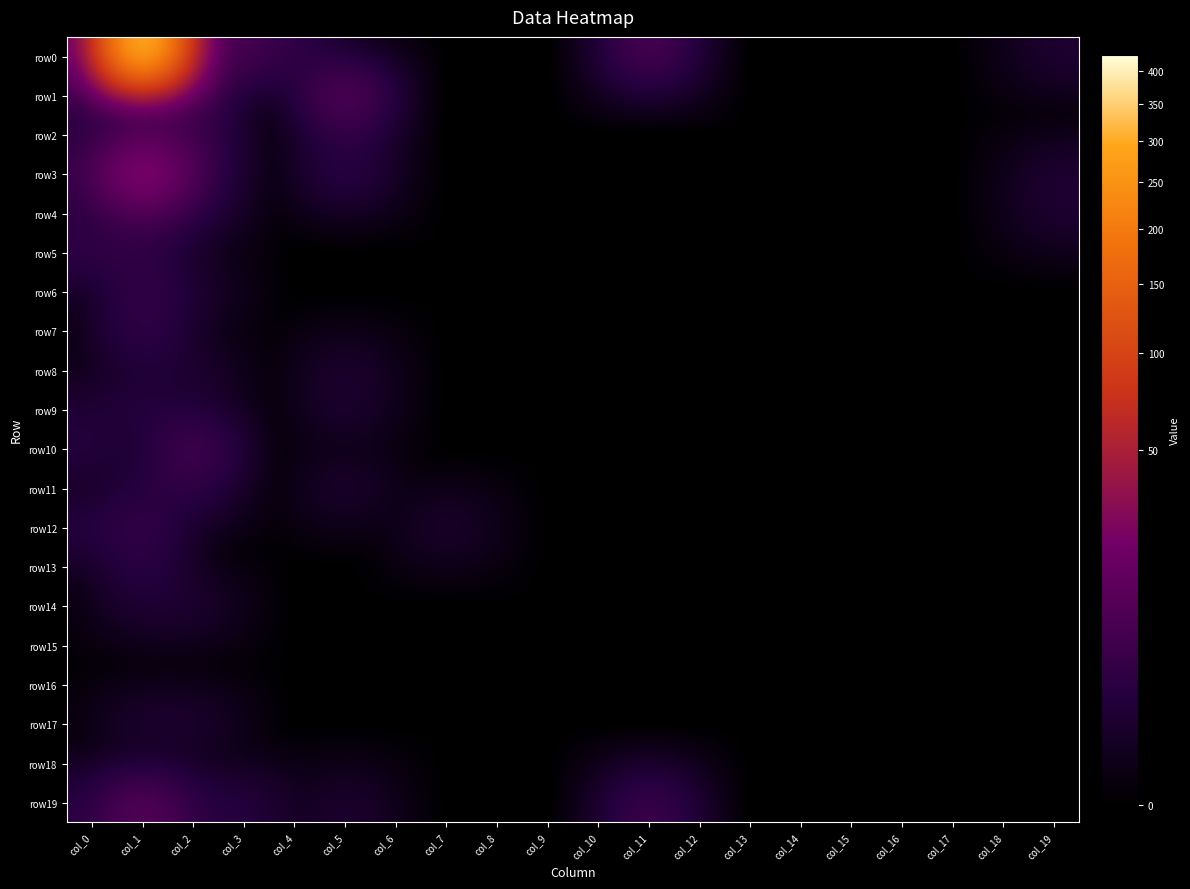

Reading left to right, extract all data points from this chart.

row0: col_0=9	col_1=426	col_2=12	col_3=6	col_4=3	col_5=0	col_6=0	col_7=0	col_8=0	col_9=0	col_10=0	col_11=9	col_12=0	col_13=0	col_14=0	col_15=0	col_16=0	col_17=0	col_18=0	col_19=1
row1: col_0=3	col_1=15	col_2=6	col_3=0	col_4=0	col_5=13	col_6=0	col_7=0	col_8=0	col_9=0	col_10=0	col_11=0	col_12=0	col_13=0	col_14=0	col_15=0	col_16=0	col_17=0	col_18=0	col_19=0
row2: col_0=2	col_1=7	col_2=5	col_3=0	col_4=0	col_5=3	col_6=0	col_7=0	col_8=0	col_9=0	col_10=0	col_11=0	col_12=0	col_13=0	col_14=0	col_15=0	col_16=0	col_17=0	col_18=0	col_19=0
row3: col_0=4	col_1=40	col_2=6	col_3=0	col_4=0	col_5=3	col_6=0	col_7=0	col_8=0	col_9=0	col_10=0	col_11=0	col_12=0	col_13=0	col_14=0	col_15=0	col_16=0	col_17=0	col_18=0	col_19=1
row4: col_0=2	col_1=7	col_2=2	col_3=0	col_4=0	col_5=0	col_6=0	col_7=0	col_8=0	col_9=0	col_10=0	col_11=0	col_12=0	col_13=0	col_14=0	col_15=0	col_16=0	col_17=0	col_18=0	col_19=1
row5: col_0=3	col_1=3	col_2=0	col_3=0	col_4=0	col_5=0	col_6=0	col_7=0	col_8=0	col_9=0	col_10=0	col_11=0	col_12=0	col_13=0	col_14=0	col_15=0	col_16=0	col_17=0	col_18=0	col_19=0
row6: col_0=0	col_1=4	col_2=1	col_3=0	col_4=0	col_5=0	col_6=0	col_7=0	col_8=0	col_9=0	col_10=0	col_11=0	col_12=0	col_13=0	col_14=0	col_15=0	col_16=0	col_17=0	col_18=0	col_19=0
row7: col_0=0	col_1=4	col_2=0	col_3=0	col_4=0	col_5=0	col_6=0	col_7=0	col_8=0	col_9=0	col_10=0	col_11=0	col_12=0	col_13=0	col_14=0	col_15=0	col_16=0	col_17=0	col_18=0	col_19=0
row8: col_0=0	col_1=1	col_2=1	col_3=0	col_4=0	col_5=1	col_6=0	col_7=0	col_8=0	col_9=0	col_10=0	col_11=0	col_12=0	col_13=0	col_14=0	col_15=0	col_16=0	col_17=0	col_18=0	col_19=0
row9: col_0=1	col_1=2	col_2=1	col_3=0	col_4=0	col_5=1	col_6=0	col_7=0	col_8=0	col_9=0	col_10=0	col_11=0	col_12=0	col_13=0	col_14=0	col_15=0	col_16=0	col_17=0	col_18=0	col_19=0
row10: col_0=2	col_1=0	col_2=8	col_3=0	col_4=0	col_5=0	col_6=0	col_7=0	col_8=0	col_9=0	col_10=0	col_11=0	col_12=0	col_13=0	col_14=0	col_15=0	col_16=0	col_17=0	col_18=0	col_19=0
row11: col_0=0	col_1=2	col_2=3	col_3=0	col_4=0	col_5=1	col_6=0	col_7=0	col_8=0	col_9=0	col_10=0	col_11=0	col_12=0	col_13=0	col_14=0	col_15=0	col_16=0	col_17=0	col_18=0	col_19=0
row12: col_0=2	col_1=4	col_2=0	col_3=0	col_4=0	col_5=0	col_6=0	col_7=1	col_8=0	col_9=0	col_10=0	col_11=0	col_12=0	col_13=0	col_14=0	col_15=0	col_16=0	col_17=0	col_18=0	col_19=0
row13: col_0=0	col_1=3	col_2=0	col_3=0	col_4=0	col_5=0	col_6=0	col_7=0	col_8=0	col_9=0	col_10=0	col_11=0	col_12=0	col_13=0	col_14=0	col_15=0	col_16=0	col_17=0	col_18=0	col_19=0
row14: col_0=0	col_1=1	col_2=1	col_3=0	col_4=0	col_5=0	col_6=0	col_7=0	col_8=0	col_9=0	col_10=0	col_11=0	col_12=0	col_13=0	col_14=0	col_15=0	col_16=0	col_17=0	col_18=0	col_19=0
row15: col_0=0	col_1=0	col_2=0	col_3=0	col_4=0	col_5=0	col_6=0	col_7=0	col_8=0	col_9=0	col_10=0	col_11=0	col_12=0	col_13=0	col_14=0	col_15=0	col_16=0	col_17=0	col_18=0	col_19=0
row16: col_0=0	col_1=0	col_2=0	col_3=0	col_4=0	col_5=0	col_6=0	col_7=0	col_8=0	col_9=0	col_10=0	col_11=0	col_12=0	col_13=0	col_14=0	col_15=0	col_16=0	col_17=0	col_18=0	col_19=0
row17: col_0=0	col_1=1	col_2=1	col_3=0	col_4=0	col_5=0	col_6=0	col_7=0	col_8=0	col_9=0	col_10=0	col_11=0	col_12=0	col_13=0	col_14=0	col_15=0	col_16=0	col_17=0	col_18=0	col_19=0
row18: col_0=0	col_1=0	col_2=0	col_3=0	col_4=0	col_5=0	col_6=0	col_7=0	col_8=0	col_9=0	col_10=0	col_11=0	col_12=0	col_13=0	col_14=0	col_15=0	col_16=0	col_17=0	col_18=0	col_19=0
row19: col_0=2	col_1=12	col_2=2	col_3=2	col_4=0	col_5=1	col_6=0	col_7=0	col_8=0	col_9=0	col_10=0	col_11=6	col_12=0	col_13=0	col_14=0	col_15=0	col_16=0	col_17=0	col_18=0	col_19=0